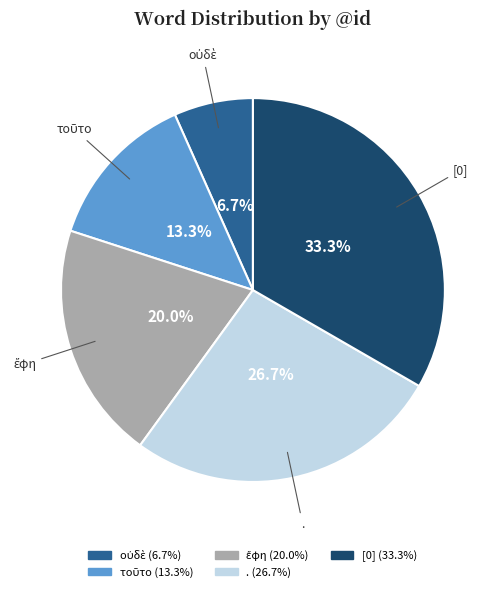

Is the sum of . and [0] greater than half?

Yes